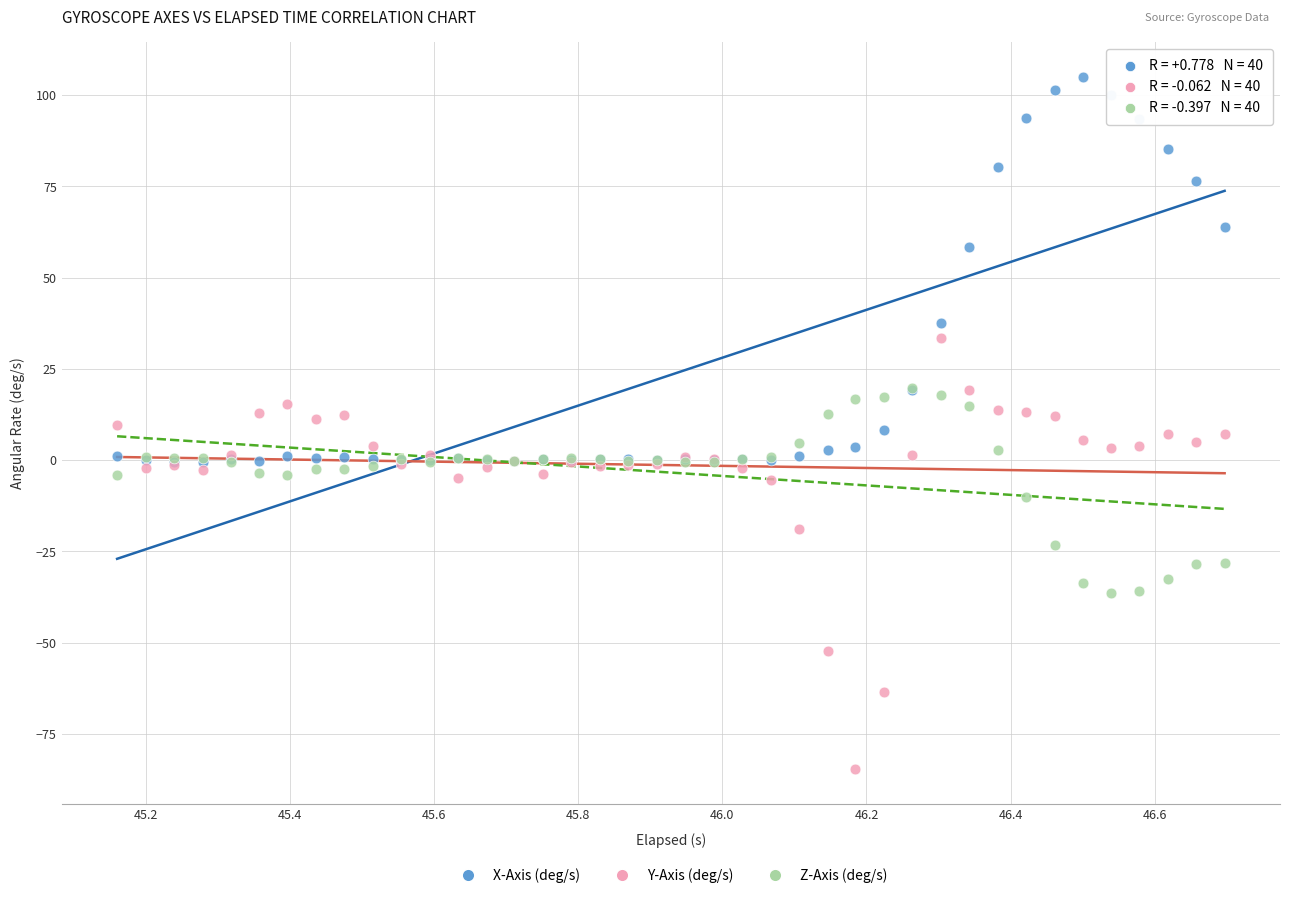

Which series contains the highest Y value?

X-Axis (deg/s)